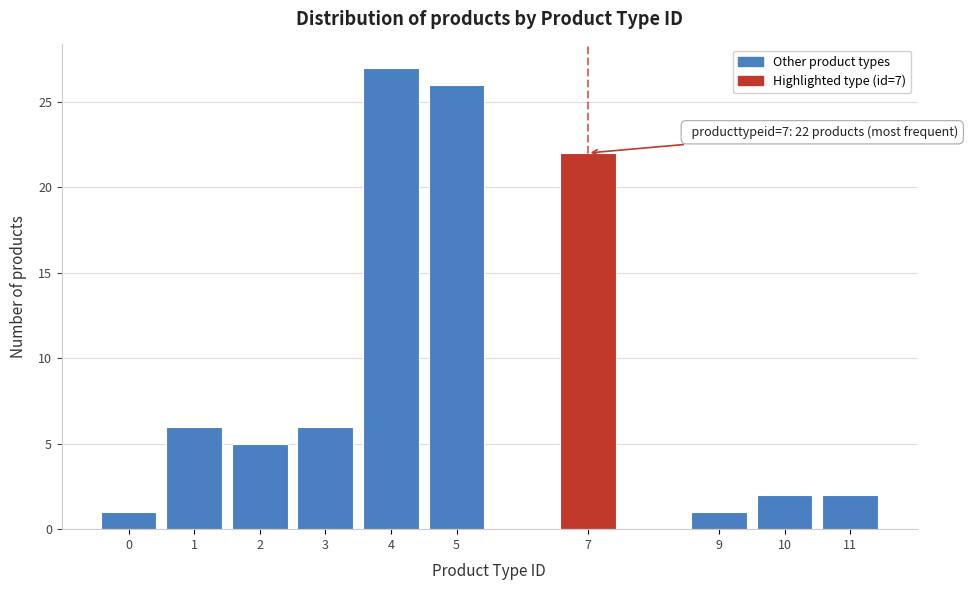

Reading left to right, extract all data points from this chart.

0=1	1=6	2=5	3=6	4=27	5=26	7=22	9=1	10=2	11=2